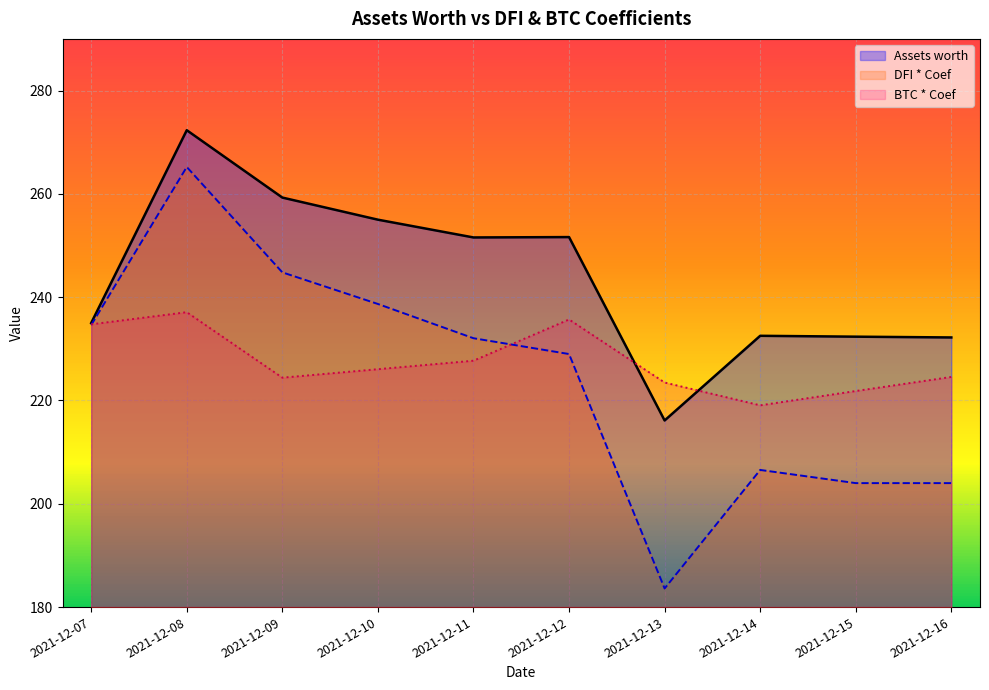

What is the lowest value of the BTC * Coef series?

219.1